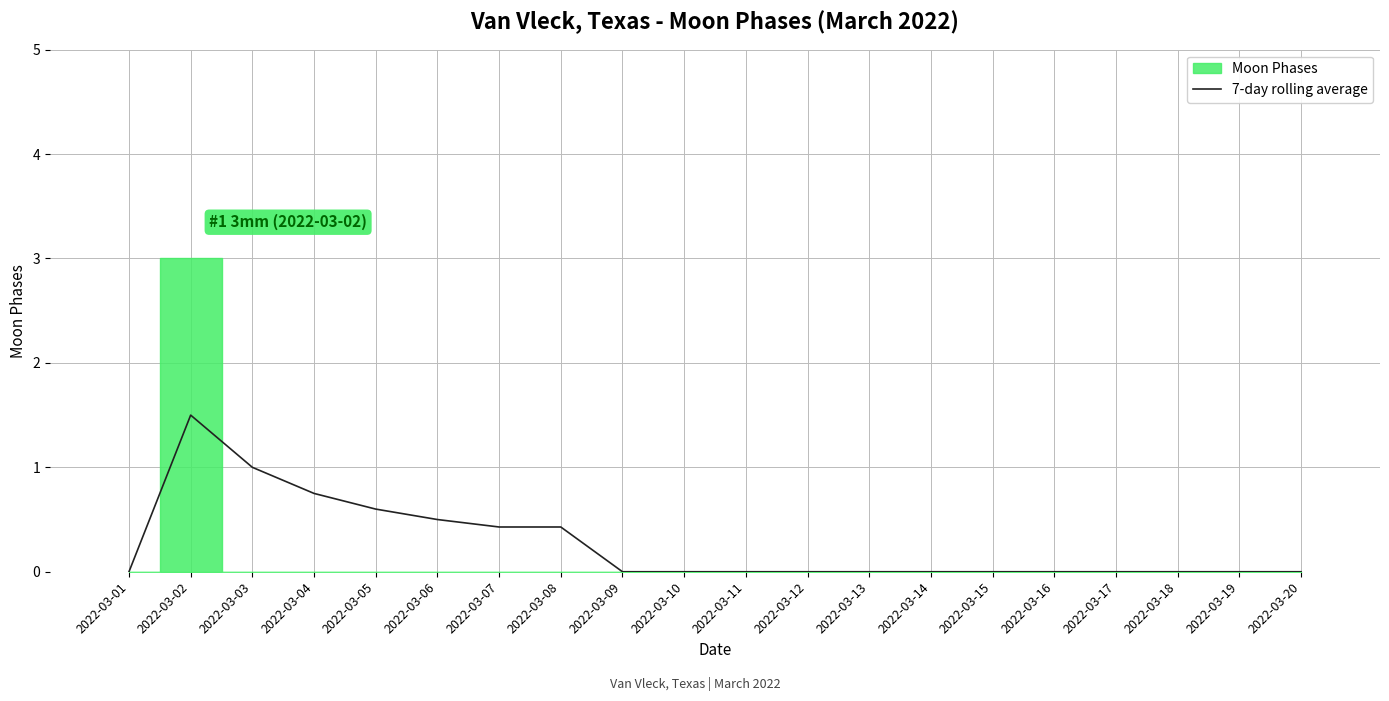

What value does the data have at 2022-03-05?

0.6